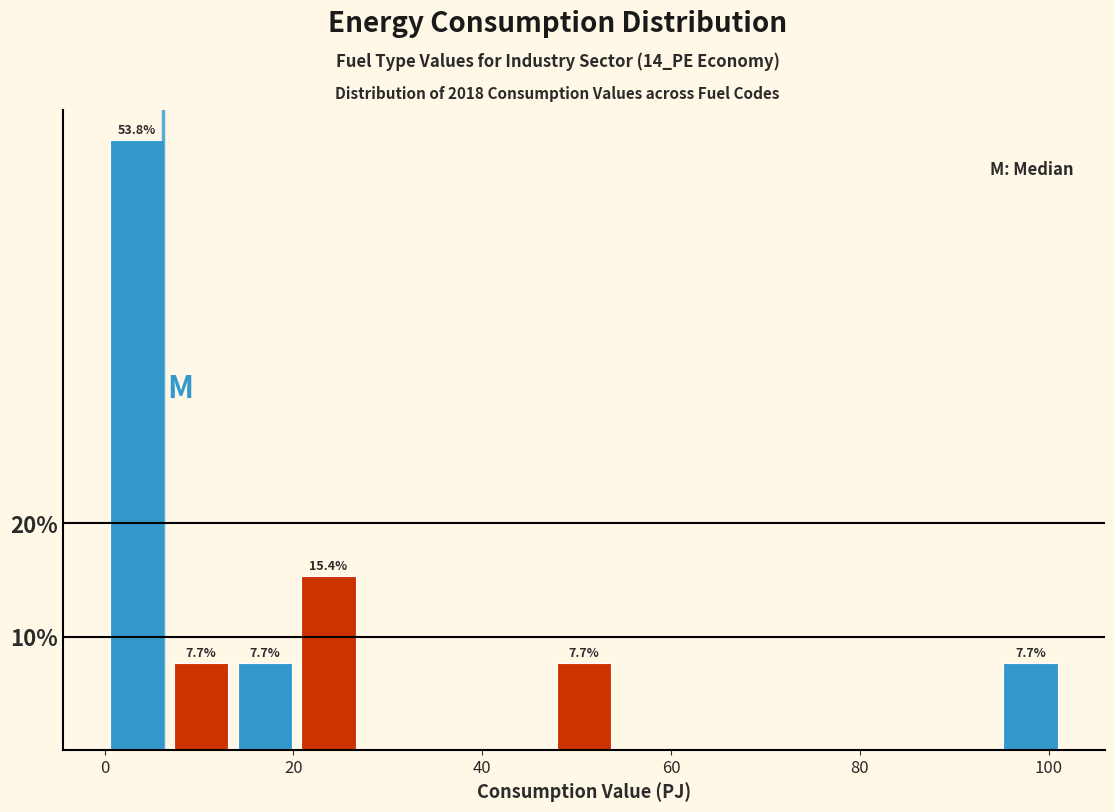

Read against the x-axis, roughly where is the centre of the tallest bar?

4